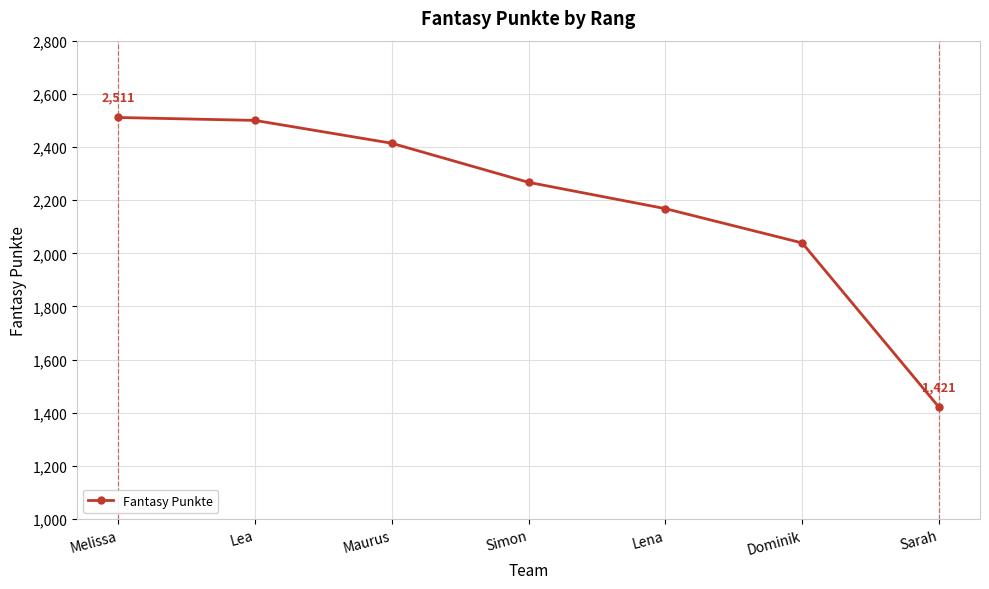

True or false: there are more than 2 points higher than both neighbors.

False